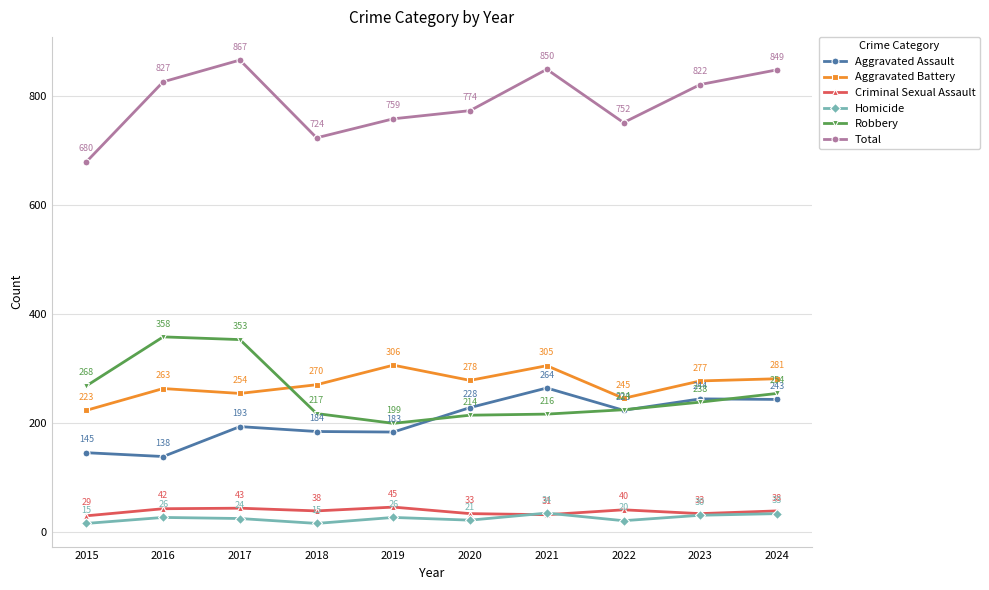

Is it true that Total equals 849 at 2024?

True